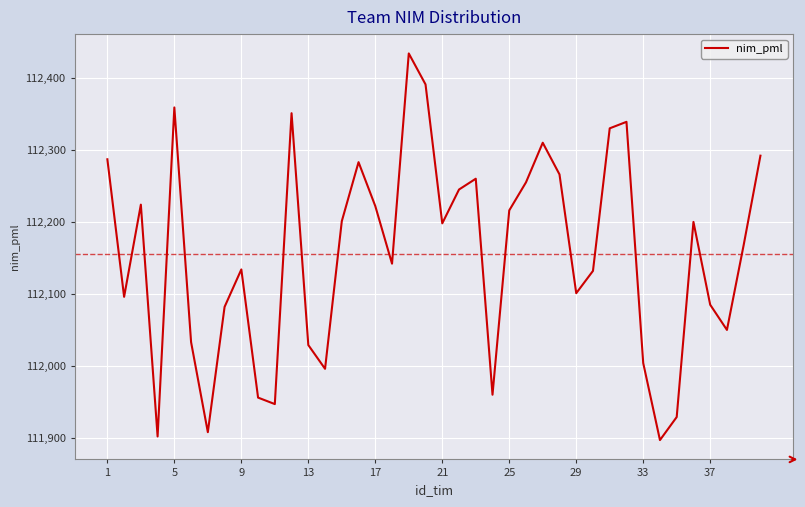

What is the smallest value displayed?

111897